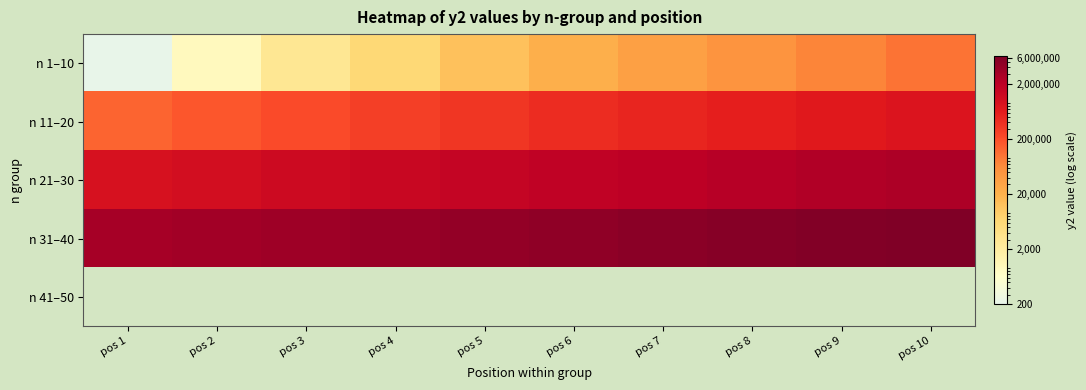

At how many categories does at least one series exceed 4224811?

6